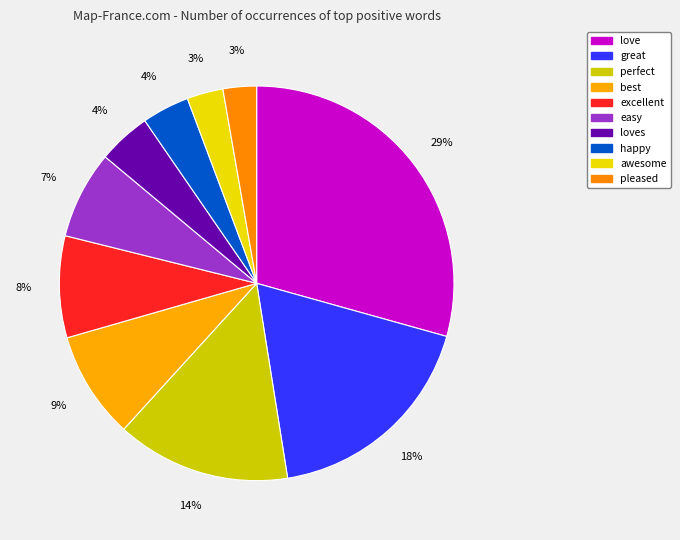

Is there a majority slice in this chart?

No